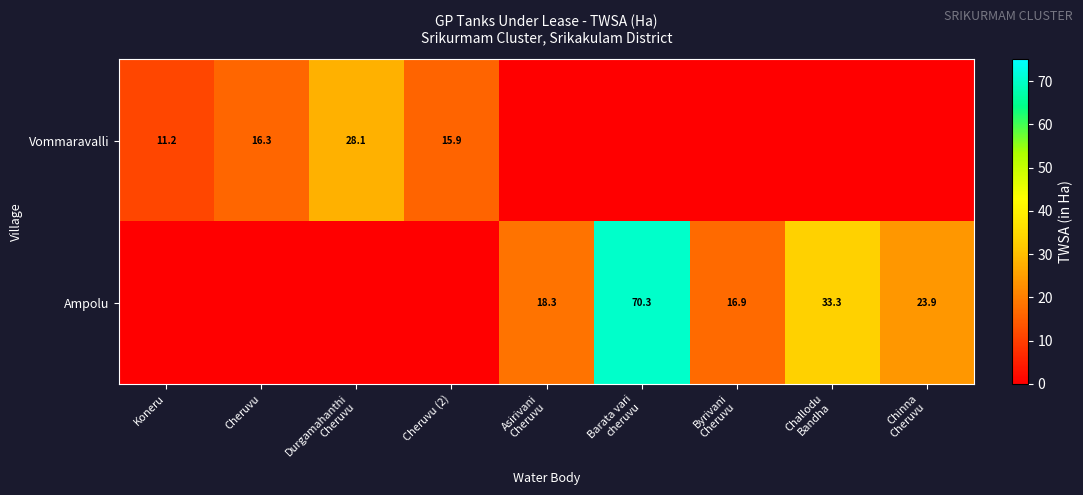

Which category has the highest value in the Ampolu series?

Barata vari cheruvu